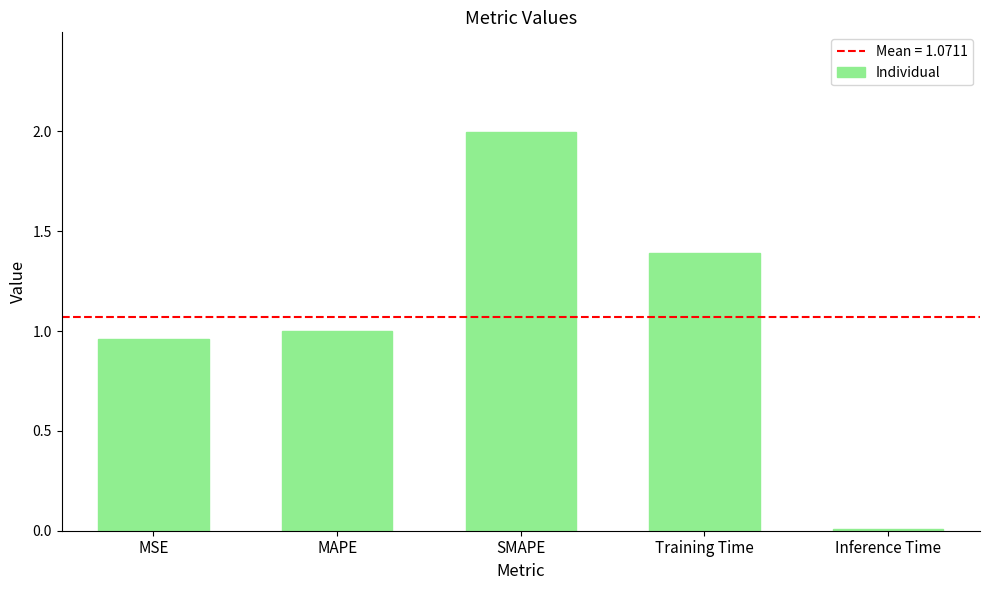

How many bars are there in total?

5